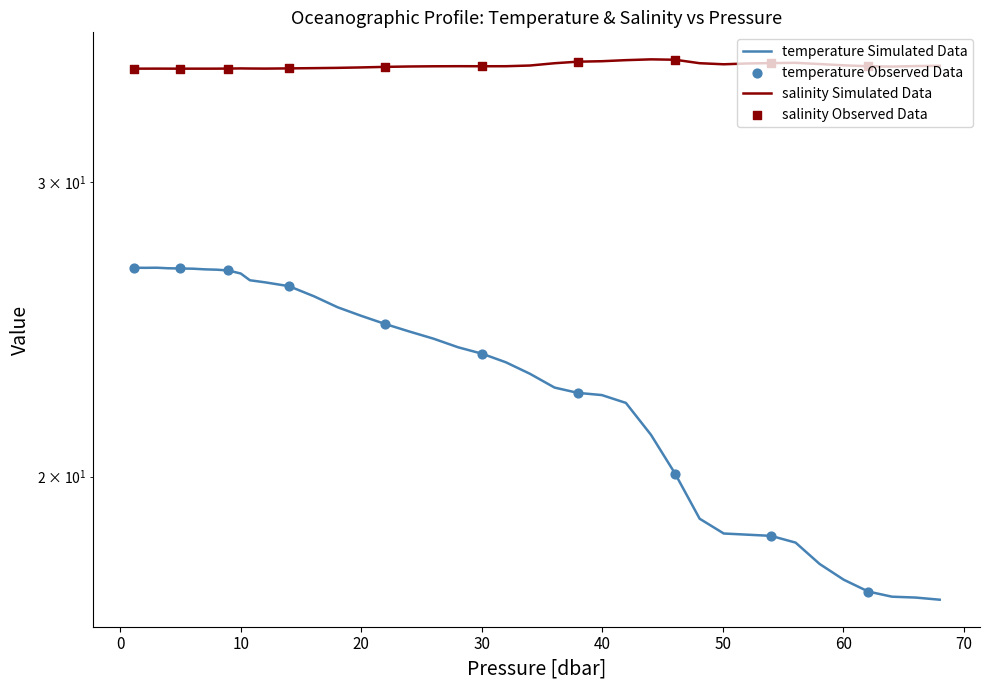

At which category is the sum across all series the highest?

3.04